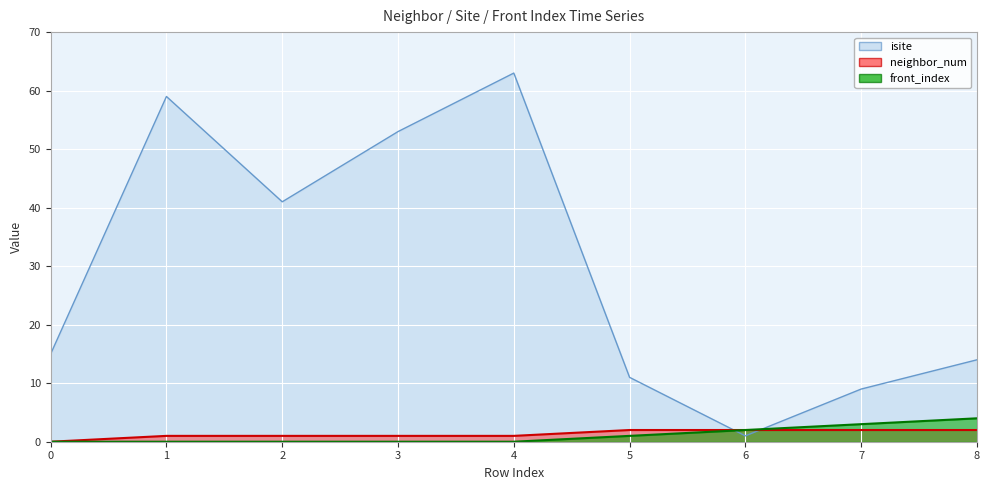

Where is the first local minimum for isite?

2